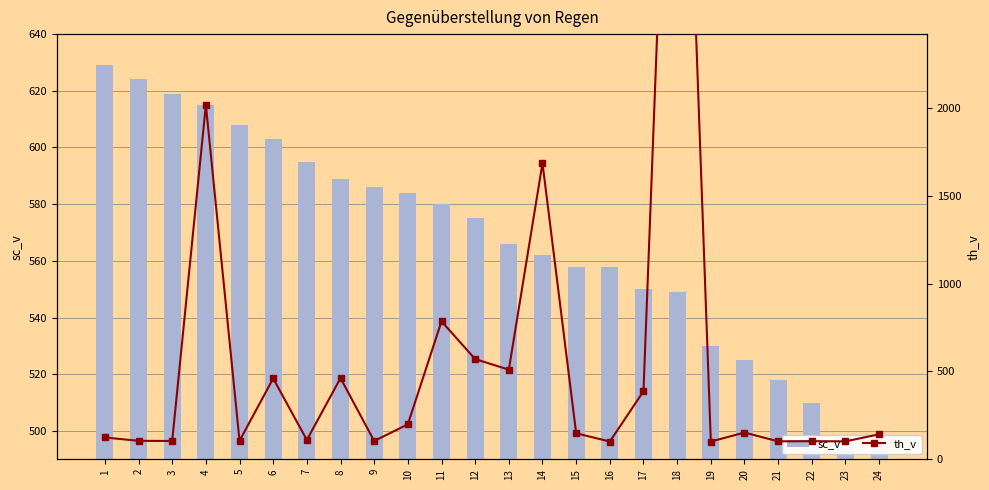

What is the value of the sc_v bar at the 11th from the left?

580